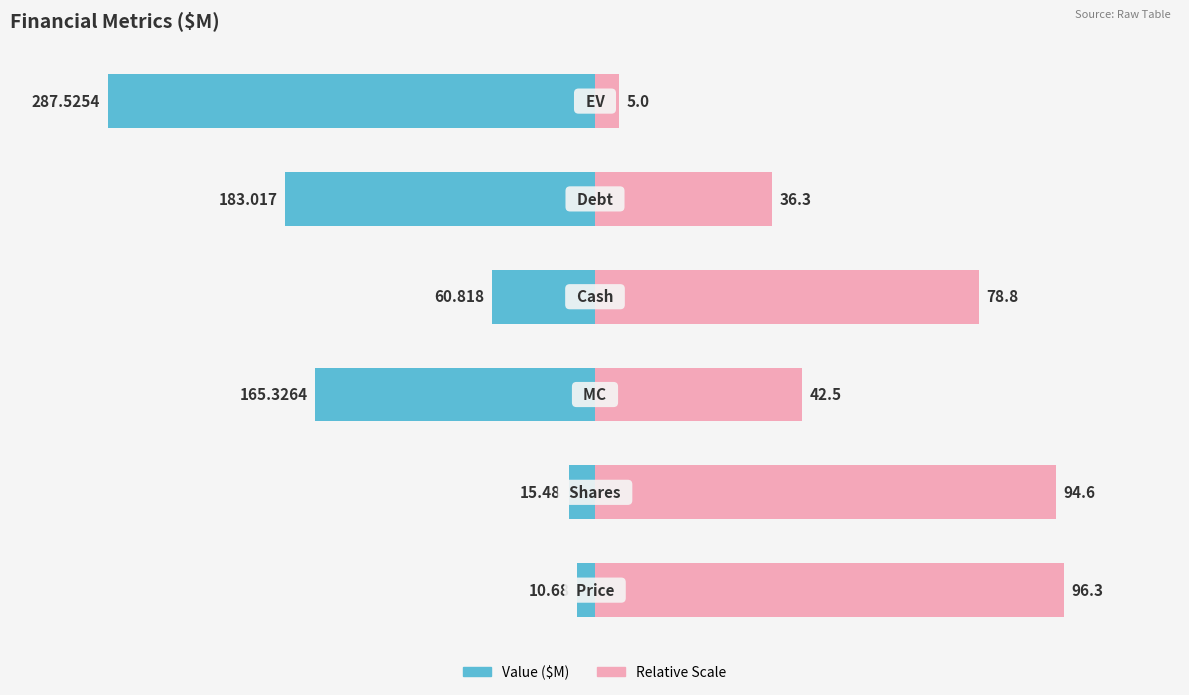

What is the approximate value of Relative Scale at 2?

42.5